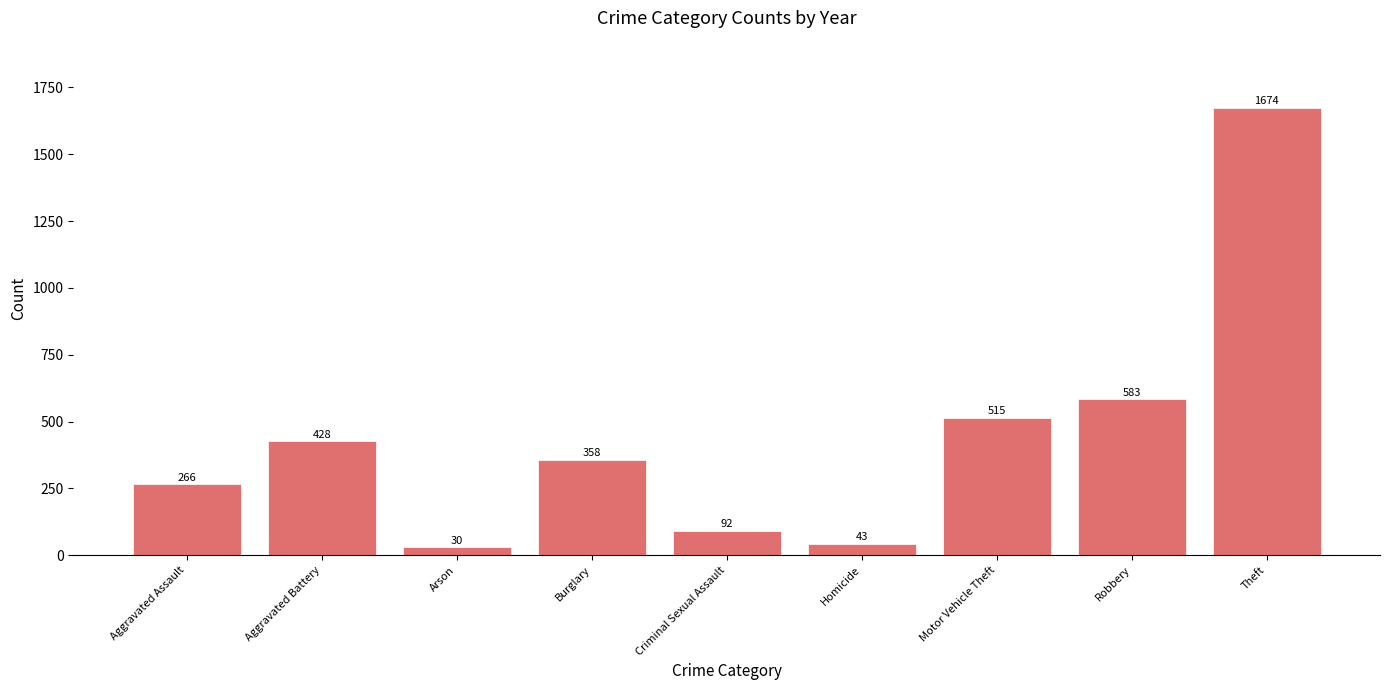

What is the sum of all values?

3989